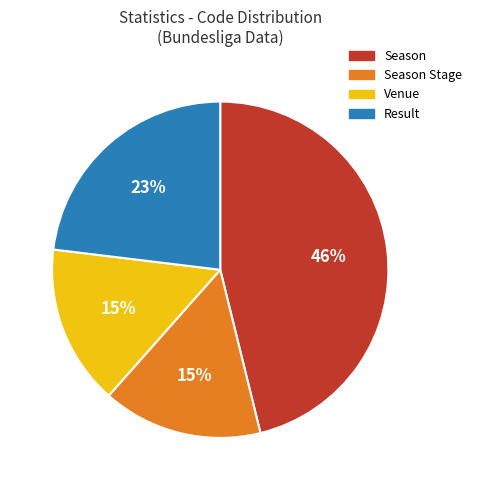

To the nearest percent, what is the difference between the largest and smallest slice percentages?

31%